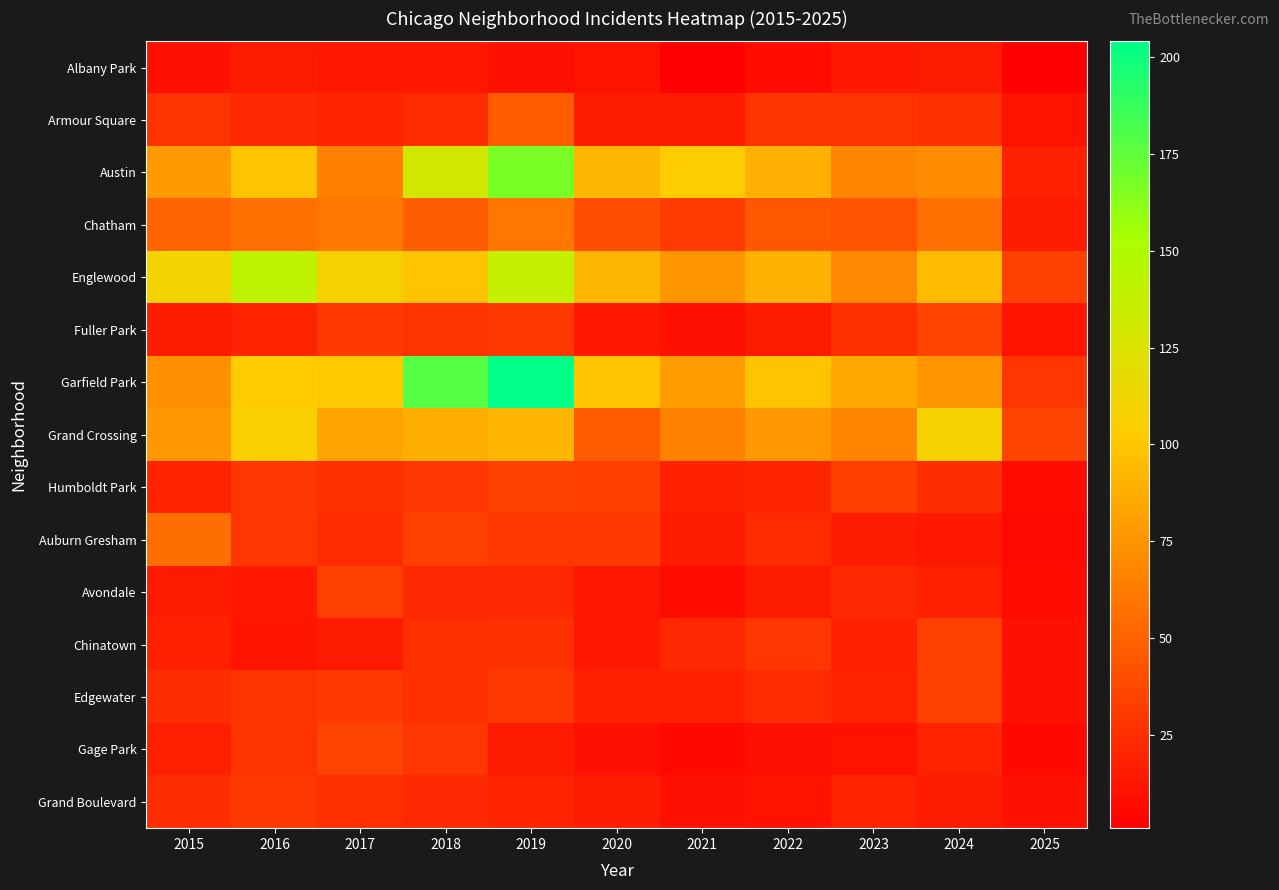

Which series has the widest spread of values?

Garfield Park